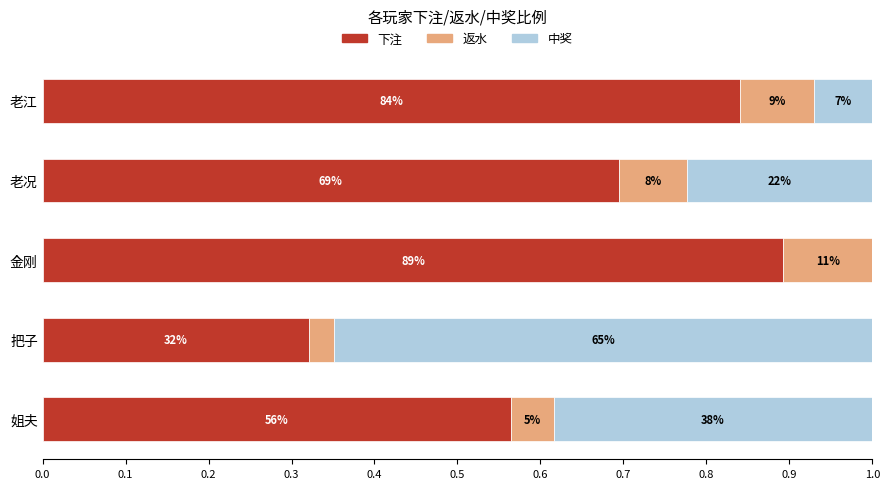

What are all the series names shown in the legend?

下注, 返水, 中奖